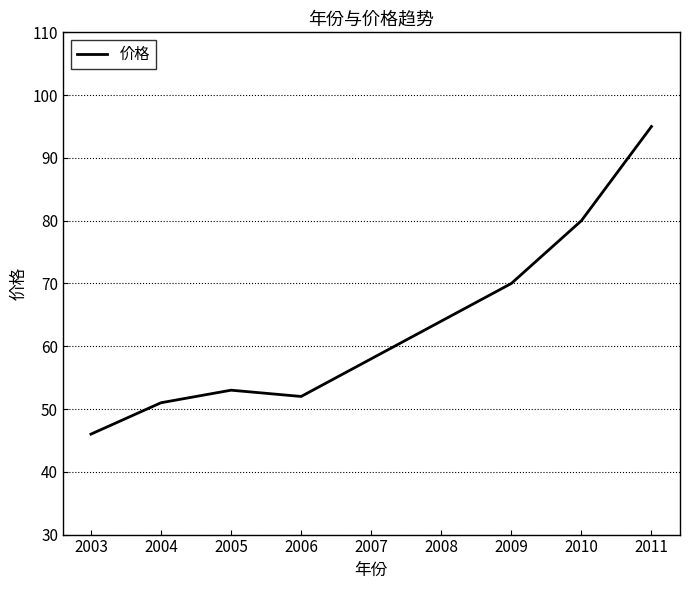

Which has a higher value, 2003 or 2011?

2011